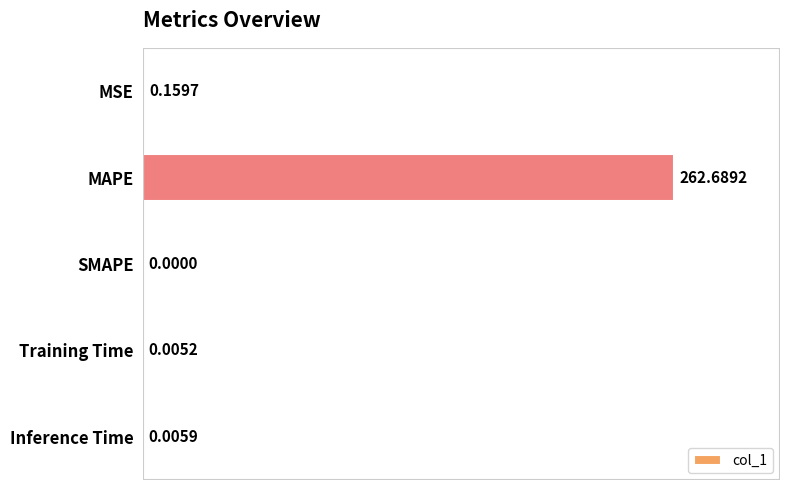

Are the bars horizontal?

Yes